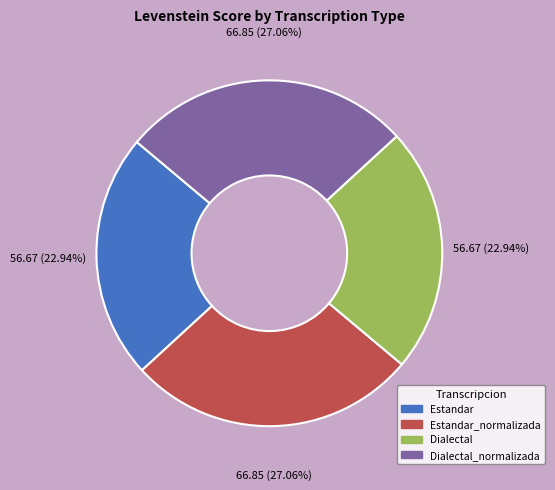

To the nearest percent, what is the average slice percentage?

25%